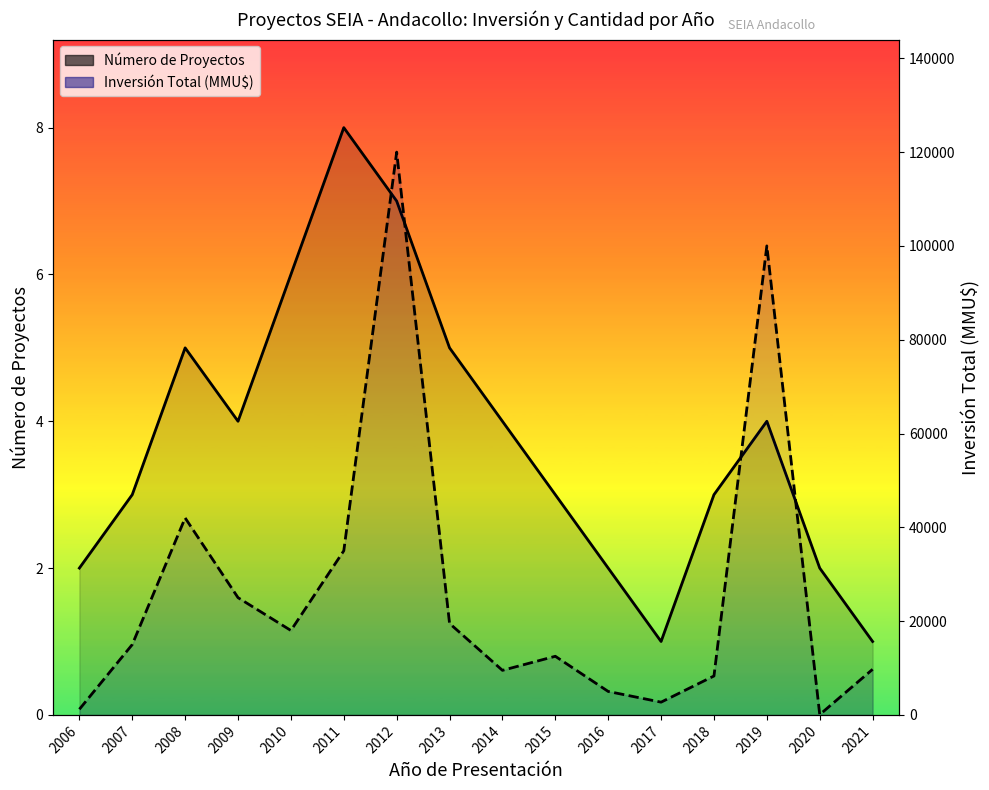

True or false: Número de Proyectos and Inversión Total (MMU$) cross at least once.

False